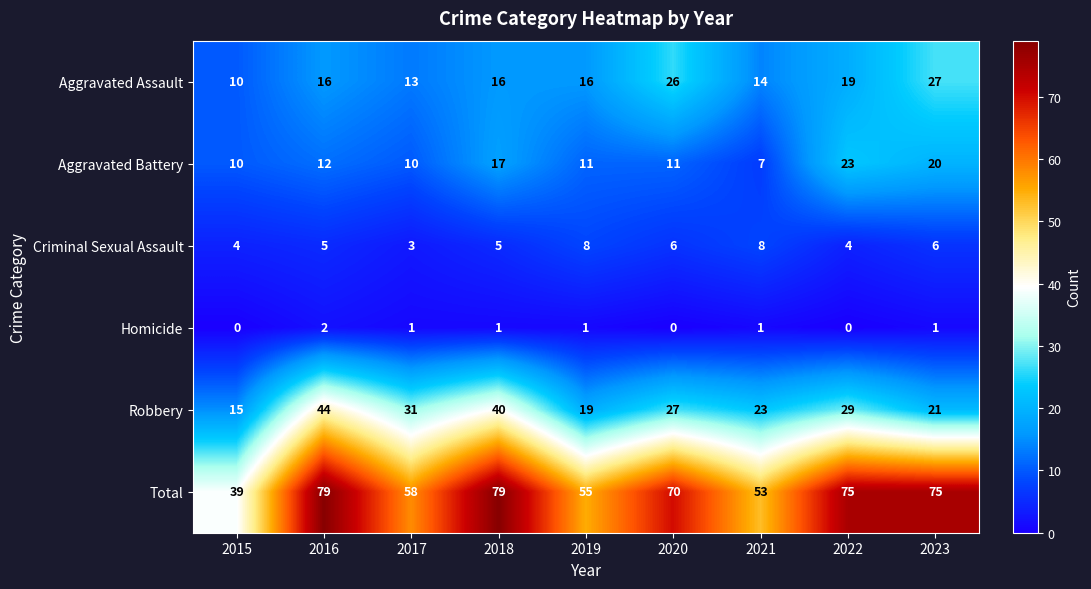

What is the approximate value of Aggravated Battery at 2019?

11